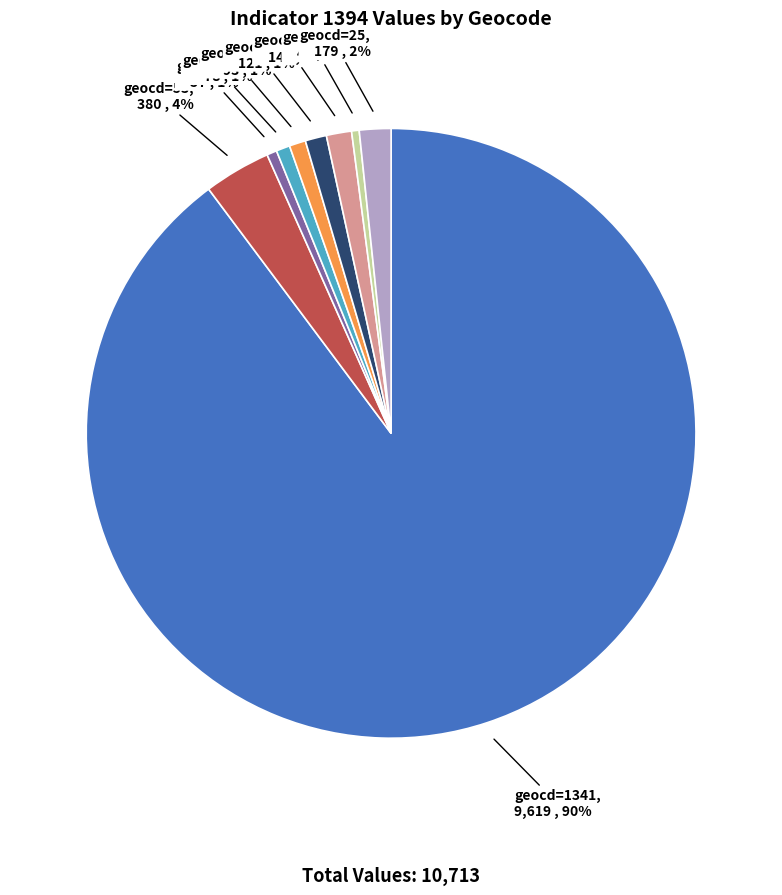

Is the sum of geocd=20 and geocd=8 greater than half?

No